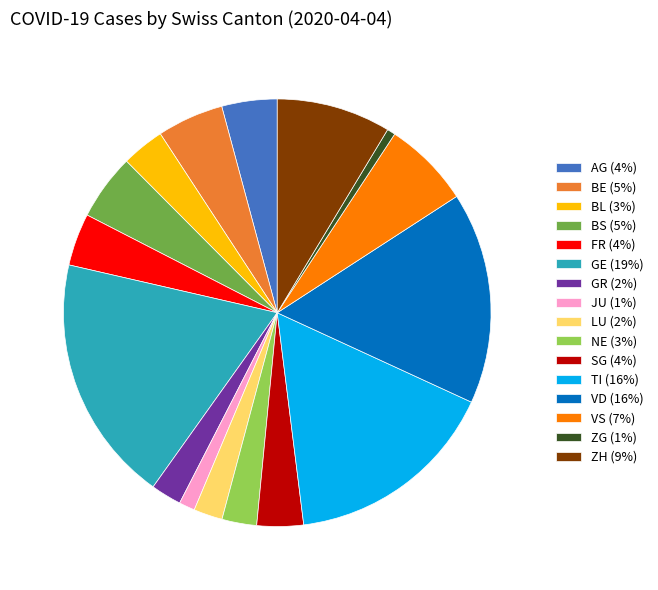

Is there any slice that represents more than half of the pie?

No